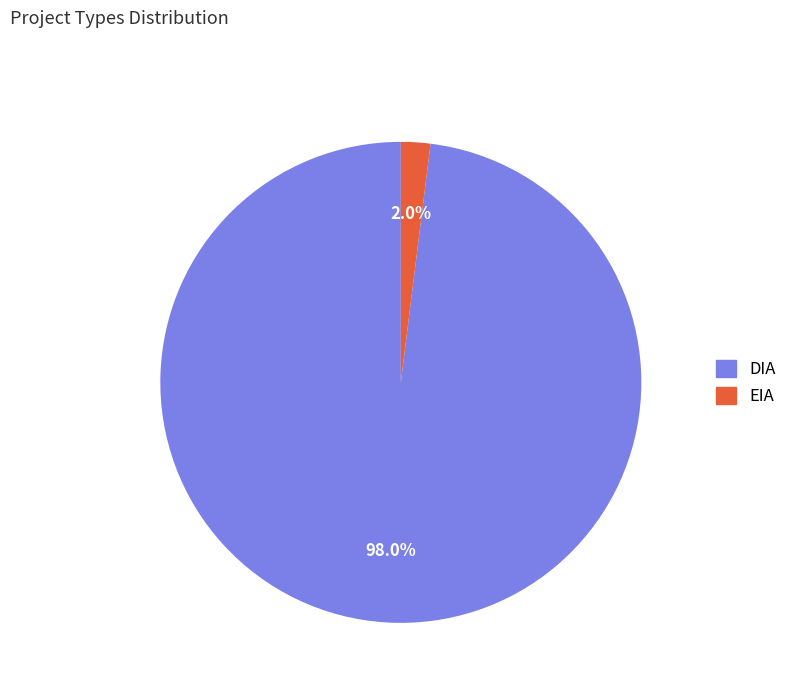

How many slices are in this pie chart?

2